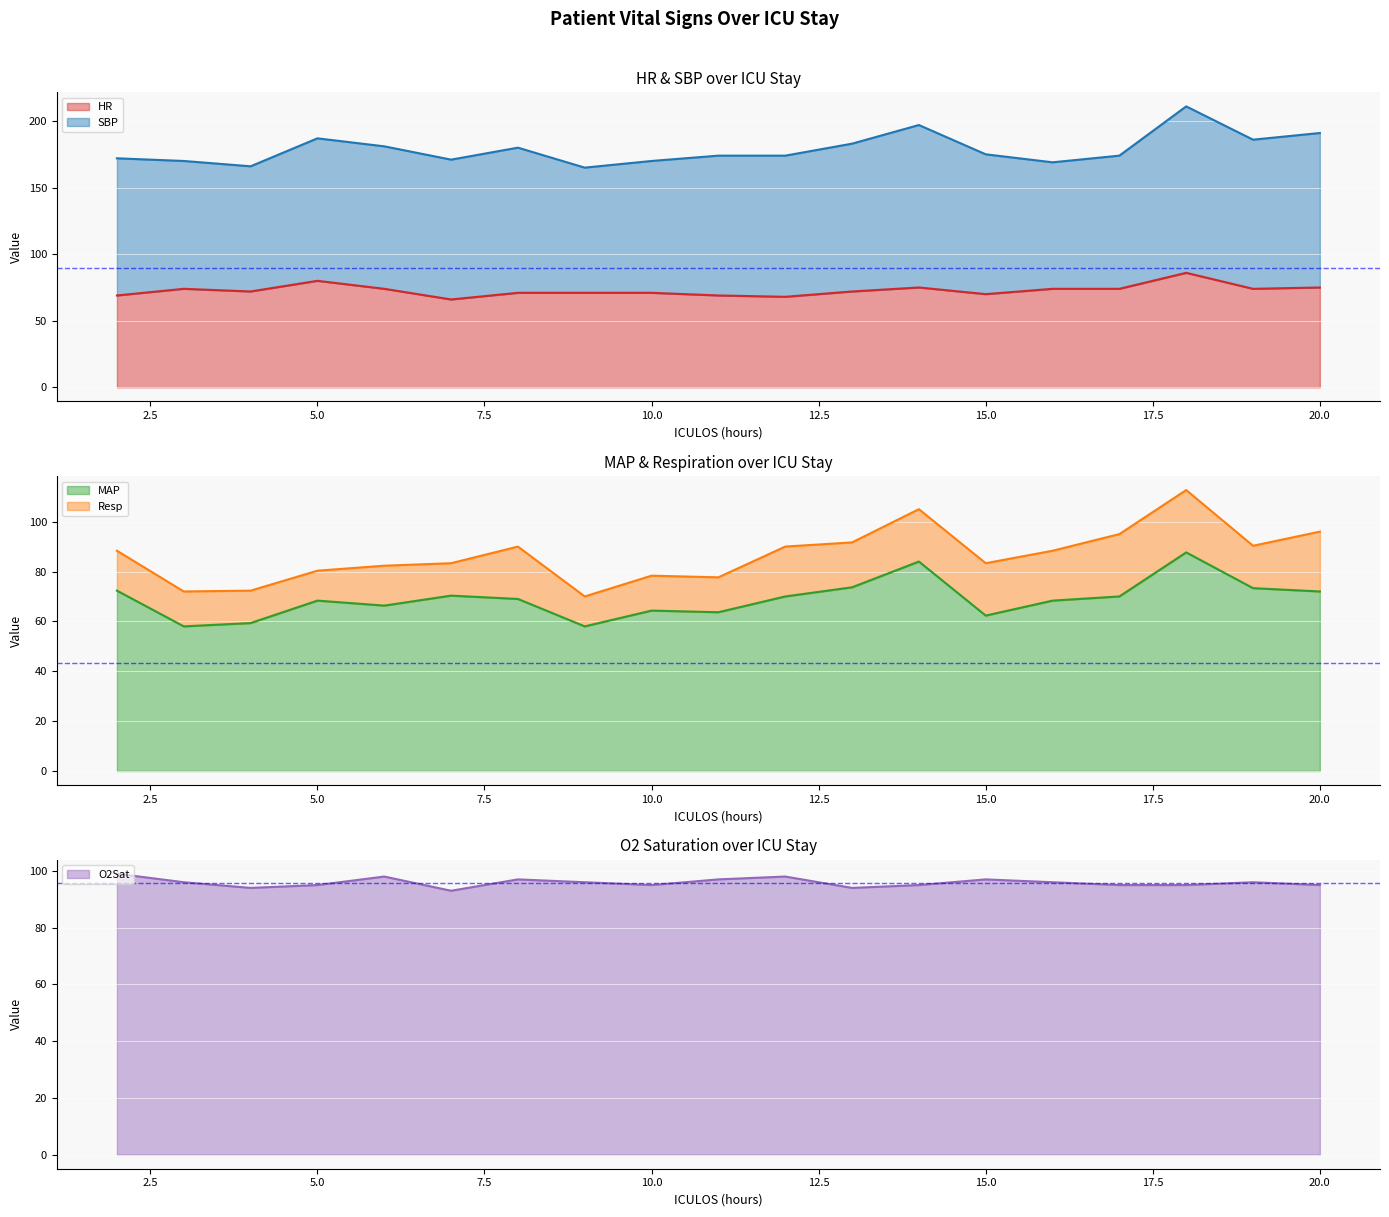

True or false: HR has a value of 75 at 20.0.

True